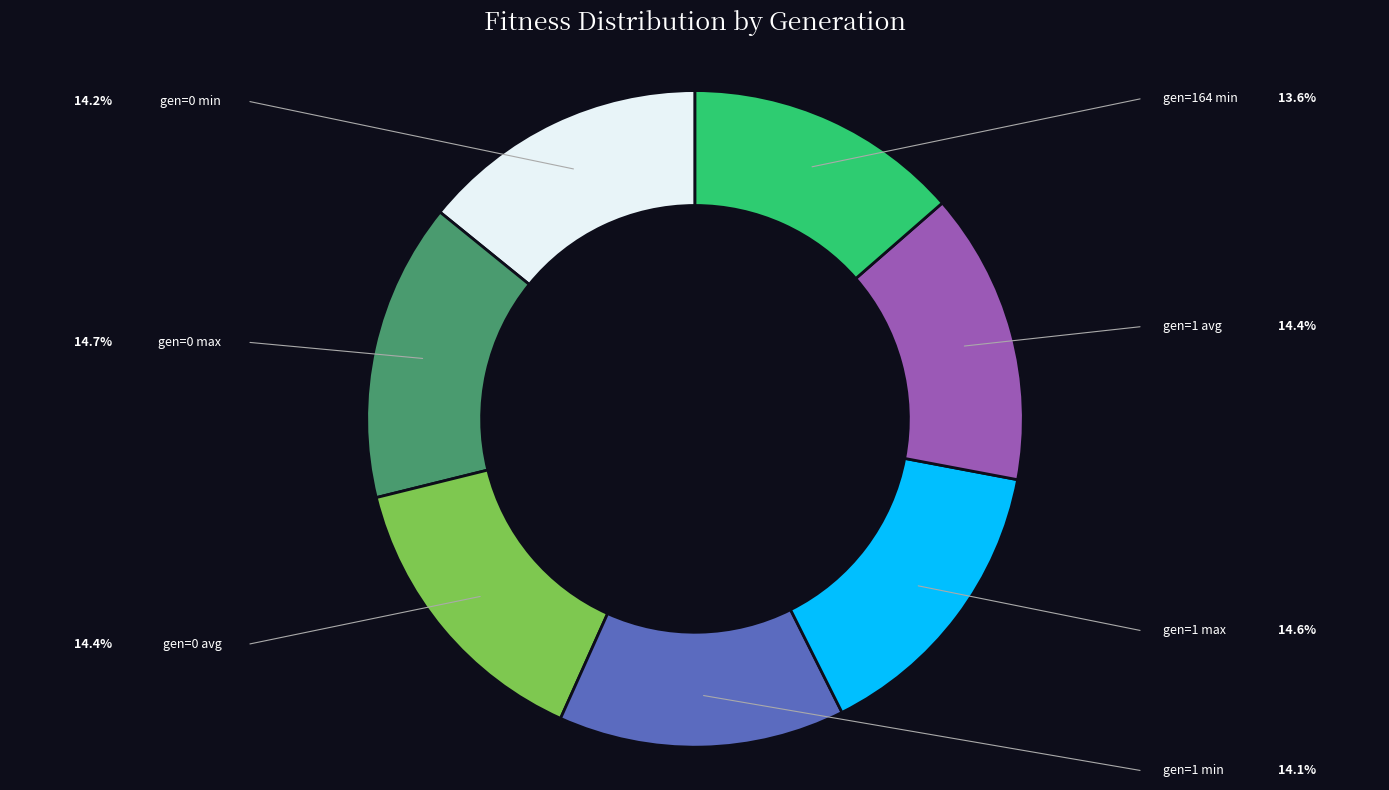

Is there a majority slice in this chart?

No